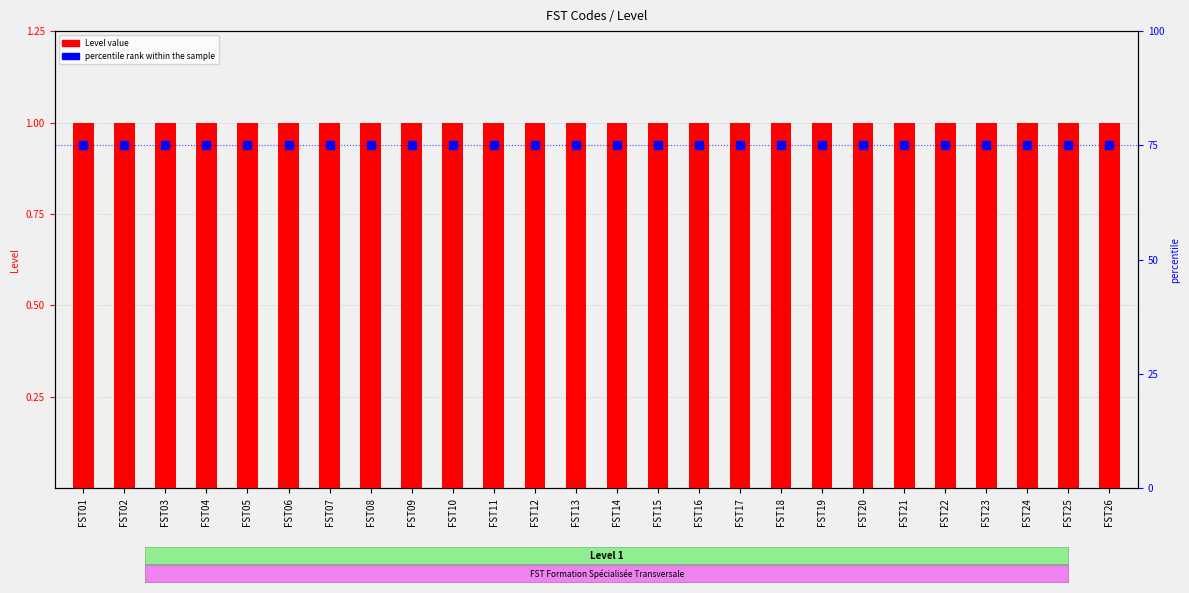

Is the value of Level value at FST03 greater than the value of percentile rank within the sample at FST12?

No